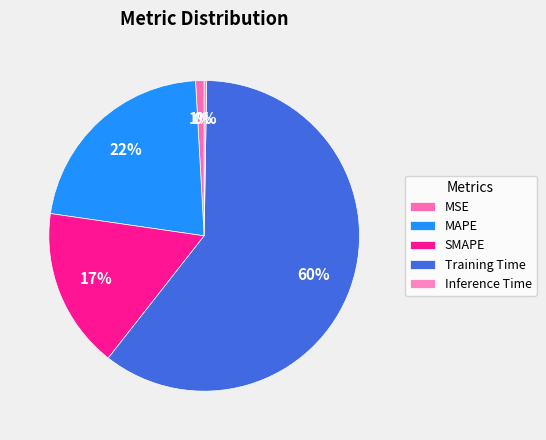

Combined, do Training Time and MSE account for over 50%?

Yes